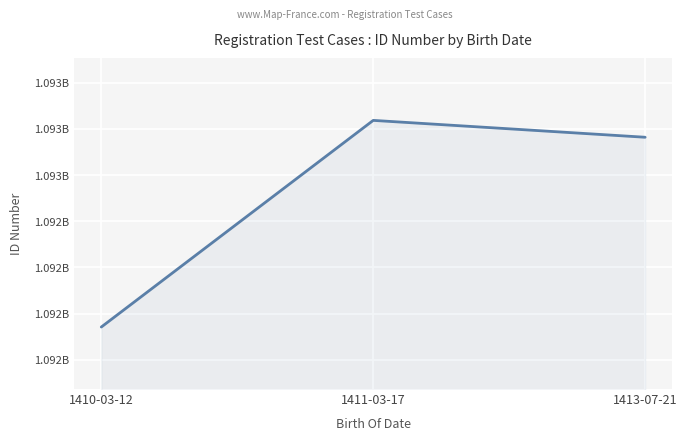

What is the average value?

1092514302